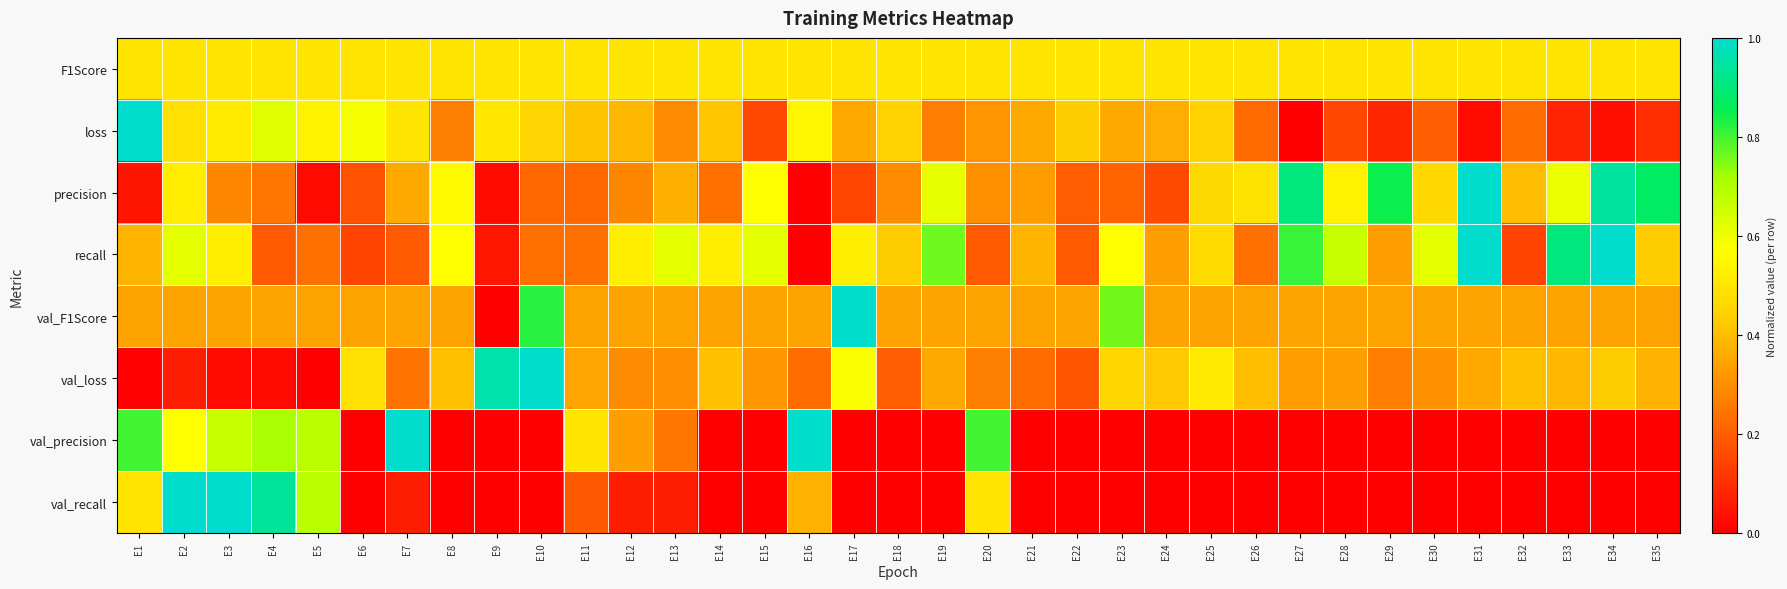

Reading right to left, list all the values displayed in this chart.

F1Score: E35=0.5	E34=0.5	E33=0.5	E32=0.5	E31=0.5	E30=0.5	E29=0.5	E28=0.5	E27=0.5	E26=0.5	E25=0.5	E24=0.5	E23=0.5	E22=0.5	E21=0.5	E20=0.5	E19=0.5	E18=0.5	E17=0.5	E16=0.5	E15=0.5	E14=0.5	E13=0.5	E12=0.5	E11=0.5	E10=0.5	E9=0.5	E8=0.5	E7=0.5	E6=0.5	E5=0.5	E4=0.5	E3=0.5	E2=0.5	E1=0.5
loss: E35=0.1	E34=0.0	E33=0.1	E32=0.2	E31=0.0	E30=0.2	E29=0.1	E28=0.2	E27=0.0	E26=0.2	E25=0.4	E24=0.4	E23=0.4	E22=0.4	E21=0.4	E20=0.3	E19=0.3	E18=0.4	E17=0.4	E16=0.5	E15=0.2	E14=0.4	E13=0.3	E12=0.4	E11=0.4	E10=0.5	E9=0.5	E8=0.3	E7=0.5	E6=0.6	E5=0.5	E4=0.6	E3=0.5	E2=0.5	E1=1.0
precision: E35=0.9	E34=0.9	E33=0.6	E32=0.4	E31=1.0	E30=0.5	E29=0.8	E28=0.5	E27=0.9	E26=0.5	E25=0.5	E24=0.2	E23=0.2	E22=0.2	E21=0.3	E20=0.3	E19=0.6	E18=0.3	E17=0.1	E16=0.0	E15=0.6	E14=0.2	E13=0.4	E12=0.3	E11=0.2	E10=0.2	E9=0.0	E8=0.6	E7=0.4	E6=0.2	E5=0.0	E4=0.2	E3=0.3	E2=0.5	E1=0.0
recall: E35=0.4	E34=1.0	E33=0.9	E32=0.1	E31=1.0	E30=0.6	E29=0.3	E28=0.7	E27=0.8	E26=0.2	E25=0.5	E24=0.3	E23=0.6	E22=0.2	E21=0.4	E20=0.2	E19=0.8	E18=0.4	E17=0.5	E16=0.0	E15=0.6	E14=0.5	E13=0.6	E12=0.5	E11=0.2	E10=0.2	E9=0.0	E8=0.6	E7=0.2	E6=0.1	E5=0.2	E4=0.2	E3=0.5	E2=0.6	E1=0.4
val_F1Score: E35=0.3	E34=0.3	E33=0.3	E32=0.3	E31=0.3	E30=0.3	E29=0.3	E28=0.3	E27=0.3	E26=0.3	E25=0.3	E24=0.3	E23=0.8	E22=0.3	E21=0.3	E20=0.3	E19=0.3	E18=0.3	E17=1.0	E16=0.3	E15=0.3	E14=0.3	E13=0.3	E12=0.3	E11=0.3	E10=0.8	E9=0.0	E8=0.3	E7=0.3	E6=0.3	E5=0.3	E4=0.3	E3=0.3	E2=0.3	E1=0.3
val_loss: E35=0.4	E34=0.4	E33=0.4	E32=0.4	E31=0.4	E30=0.3	E29=0.3	E28=0.3	E27=0.3	E26=0.4	E25=0.5	E24=0.4	E23=0.5	E22=0.2	E21=0.2	E20=0.3	E19=0.4	E18=0.2	E17=0.6	E16=0.2	E15=0.3	E14=0.4	E13=0.3	E12=0.3	E11=0.3	E10=1.0	E9=1.0	E8=0.4	E7=0.2	E6=0.5	E5=0.0	E4=0.0	E3=0.0	E2=0.1	E1=0.0
val_precision: E35=0.0	E34=0.0	E33=0.0	E32=0.0	E31=0.0	E30=0.0	E29=0.0	E28=0.0	E27=0.0	E26=0.0	E25=0.0	E24=0.0	E23=0.0	E22=0.0	E21=0.0	E20=0.8	E19=0.0	E18=0.0	E17=0.0	E16=1.0	E15=0.0	E14=0.0	E13=0.2	E12=0.3	E11=0.5	E10=0.0	E9=0.0	E8=0.0	E7=1.0	E6=0.0	E5=0.7	E4=0.7	E3=0.7	E2=0.6	E1=0.8
val_recall: E35=0.0	E34=0.0	E33=0.0	E32=0.0	E31=0.0	E30=0.0	E29=0.0	E28=0.0	E27=0.0	E26=0.0	E25=0.0	E24=0.0	E23=0.0	E22=0.0	E21=0.0	E20=0.5	E19=0.0	E18=0.0	E17=0.0	E16=0.4	E15=0.0	E14=0.0	E13=0.1	E12=0.1	E11=0.2	E10=0.0	E9=0.0	E8=0.0	E7=0.1	E6=0.0	E5=0.7	E4=0.9	E3=1.0	E2=1.0	E1=0.5